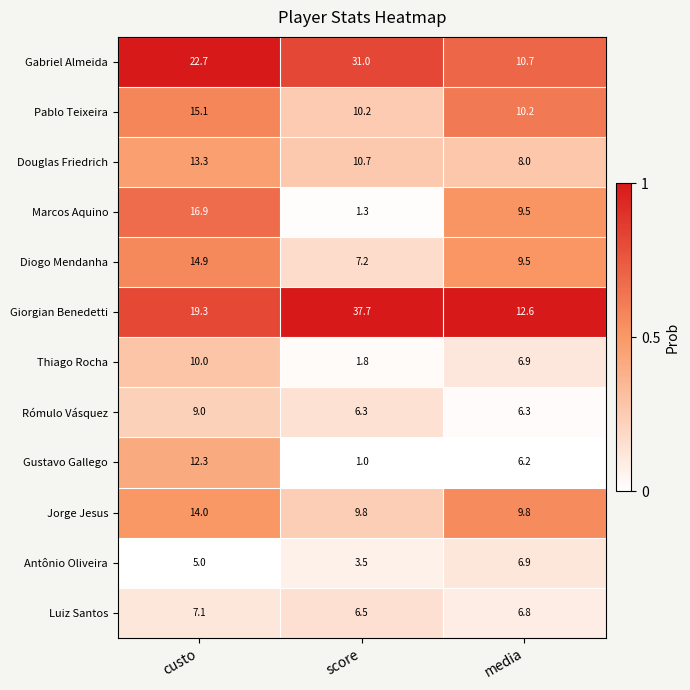

The Jorge Jesus series shows 4.9 at score. True or false?

False